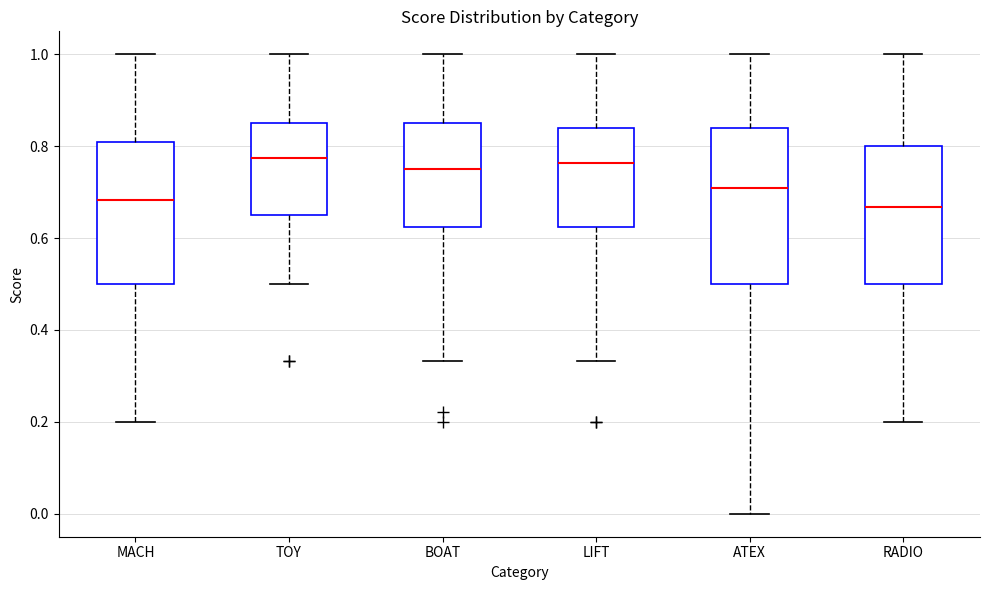

Reading left to right, transcribe this box plot: for each box, give where its median line is, the range the box spans, and where its two whiskers end, as read against the y-axis. The values are not printed on the chart, so give them approximately, as read against the axis.

MACH: median 0.68, box 0.50 to 0.80, whiskers 0.20 to 1.00
TOY: median 0.78, box 0.66 to 0.86, whiskers 0.50 to 1.00
BOAT: median 0.76, box 0.62 to 0.86, whiskers 0.34 to 1.00
LIFT: median 0.76, box 0.62 to 0.84, whiskers 0.34 to 1.00
ATEX: median 0.70, box 0.50 to 0.84, whiskers 0.00 to 1.00
RADIO: median 0.66, box 0.50 to 0.80, whiskers 0.20 to 1.00